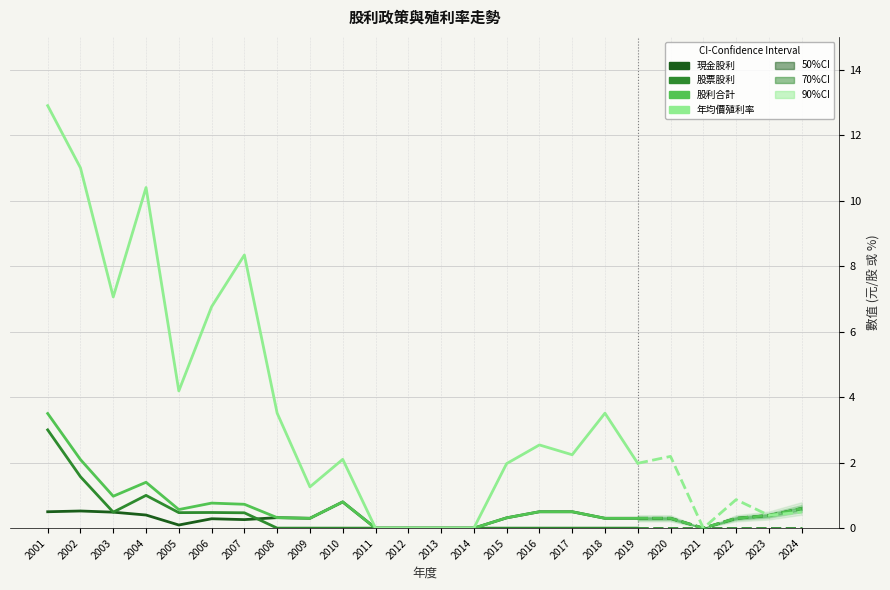

Read the 股利合計 value at 2003.

1.0